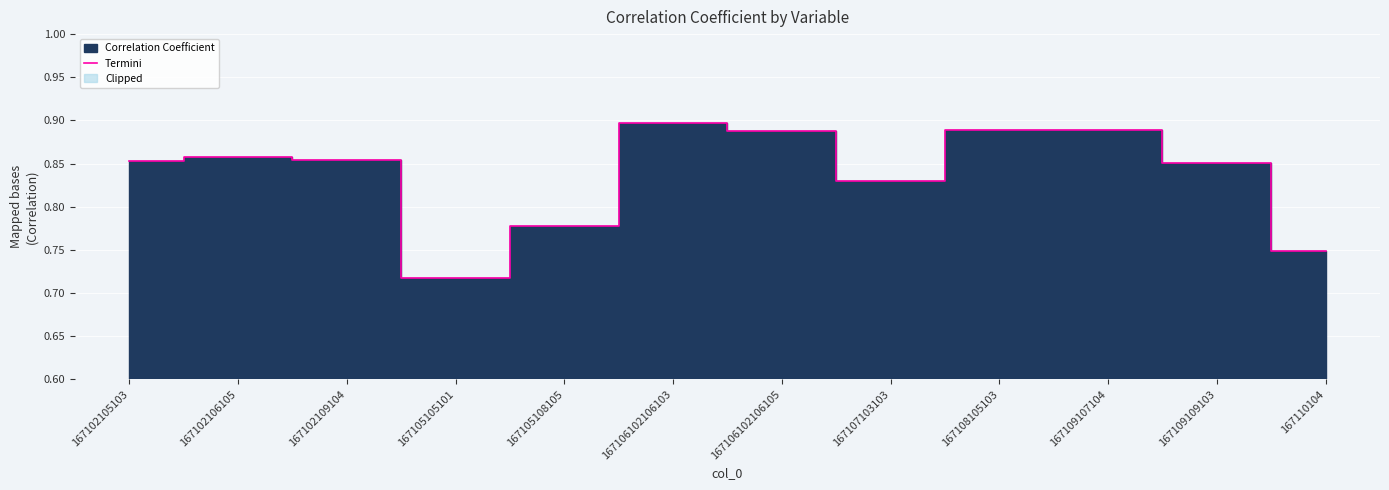

What is the greatest value displayed?

0.9